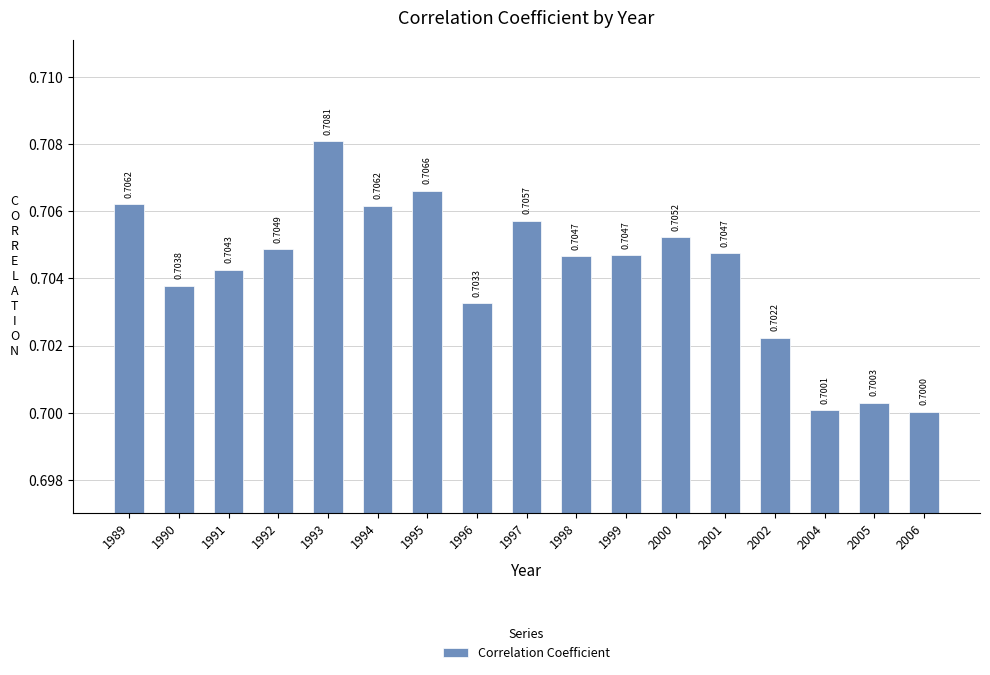

Are the bars grouped side by side (vs. stacked)?

No